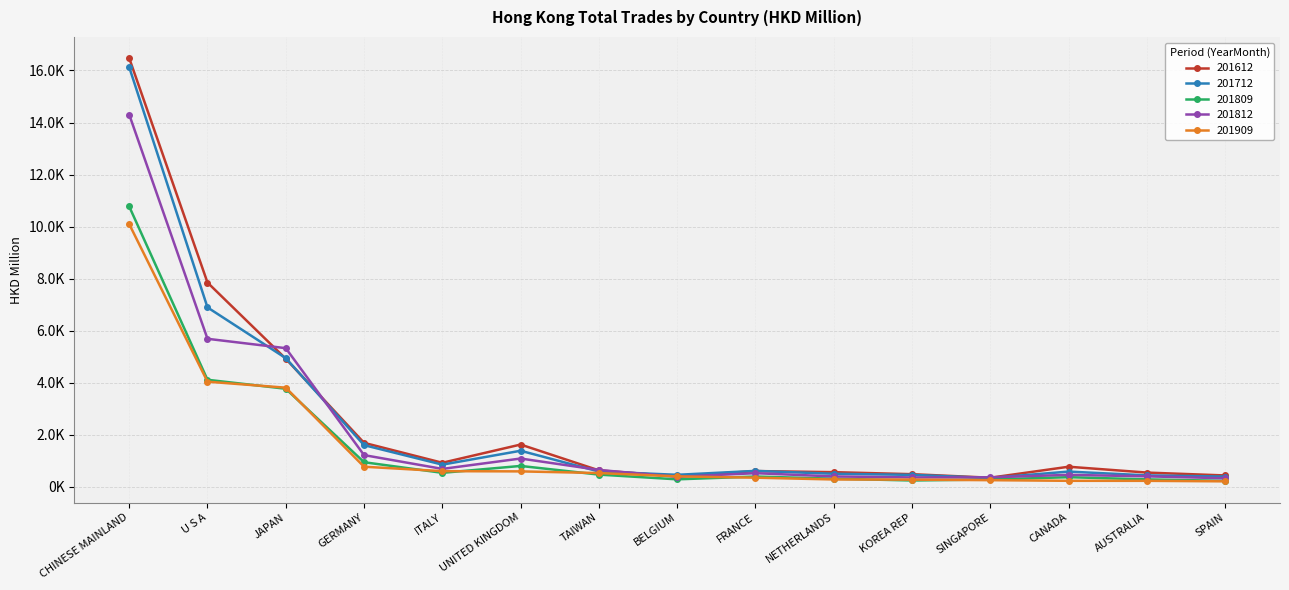

Reading left to right, what are all the values shown in this chart?

201612: CHINESE MAINLAND=16473.7	U S A=7851.3	JAPAN=4923.6	GERMANY=1693.6	ITALY=928.0	UNITED KINGDOM=1628.0	TAIWAN=635.6	BELGIUM=406.2	FRANCE=609.7	NETHERLANDS=567.1	KOREA REP=489.7	SINGAPORE=353.6	CANADA=775.7	AUSTRALIA=551.1	SPAIN=440.7
201712: CHINESE MAINLAND=16127.6	U S A=6896.5	JAPAN=4947.2	GERMANY=1605.2	ITALY=856.1	UNITED KINGDOM=1389.6	TAIWAN=591.9	BELGIUM=465.5	FRANCE=615.9	NETHERLANDS=505.7	KOREA REP=462.5	SINGAPORE=346.3	CANADA=589.2	AUSTRALIA=443.8	SPAIN=397.9
201809: CHINESE MAINLAND=10774.3	U S A=4116.5	JAPAN=3771.6	GERMANY=949.0	ITALY=541.3	UNITED KINGDOM=806.1	TAIWAN=473.3	BELGIUM=291.4	FRANCE=399.5	NETHERLANDS=316.3	KOREA REP=247.3	SINGAPORE=286.4	CANADA=374.0	AUSTRALIA=289.5	SPAIN=233.7
201812: CHINESE MAINLAND=14304.9	U S A=5690.8	JAPAN=5330.2	GERMANY=1222.4	ITALY=692.2	UNITED KINGDOM=1091.0	TAIWAN=651.6	BELGIUM=389.0	FRANCE=528.1	NETHERLANDS=402.9	KOREA REP=365.1	SINGAPORE=369.0	CANADA=462.9	AUSTRALIA=406.8	SPAIN=332.3
201909: CHINESE MAINLAND=10097.1	U S A=4043.2	JAPAN=3812.6	GERMANY=776.0	ITALY=606.2	UNITED KINGDOM=597.0	TAIWAN=533.1	BELGIUM=405.6	FRANCE=355.0	NETHERLANDS=286.3	KOREA REP=279.7	SINGAPORE=259.2	CANADA=234.9	AUSTRALIA=234.2	SPAIN=214.4